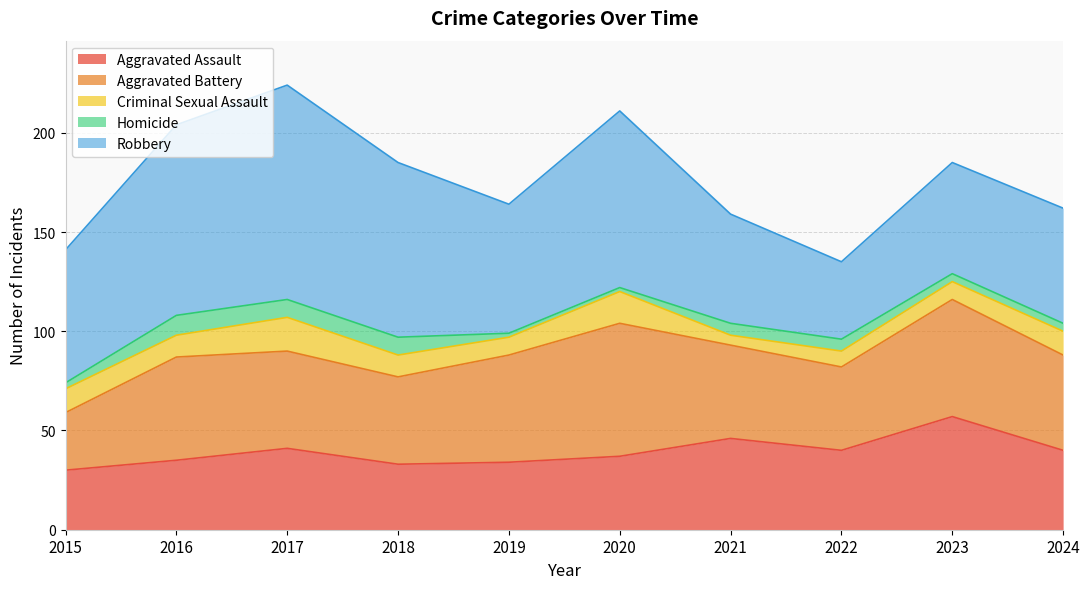

What is the value of the Aggravated Assault point at the 9th from the left?

57